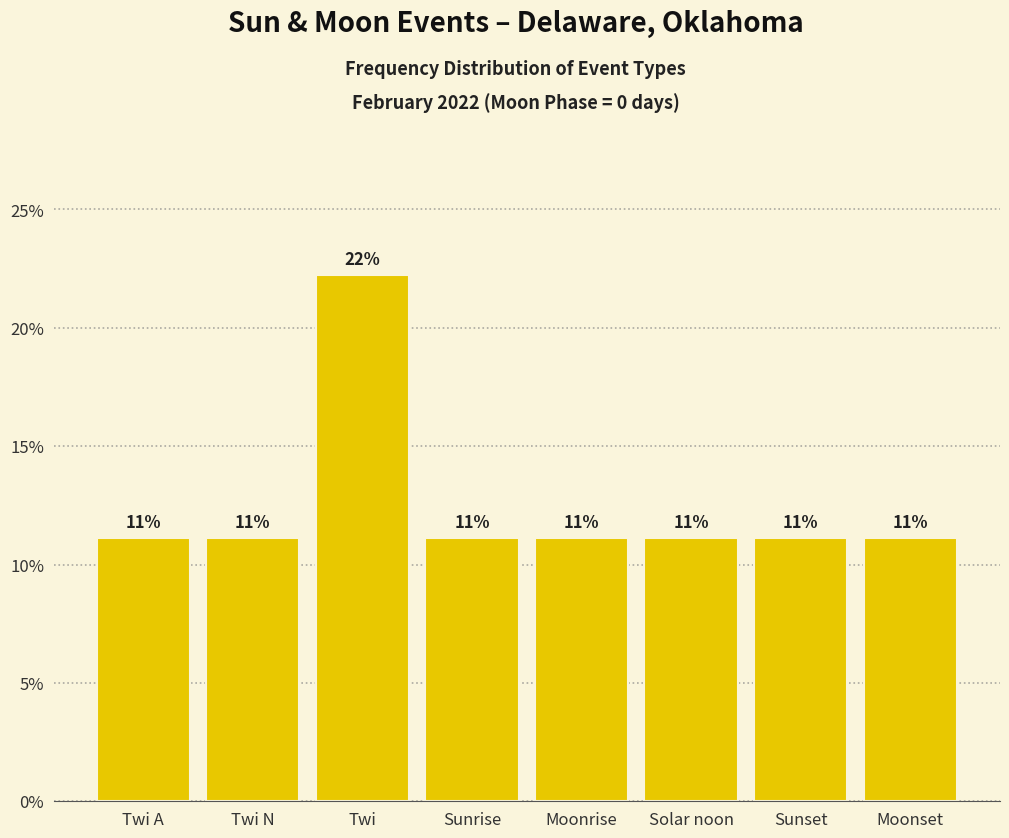

What is the sum of all values?

100.0